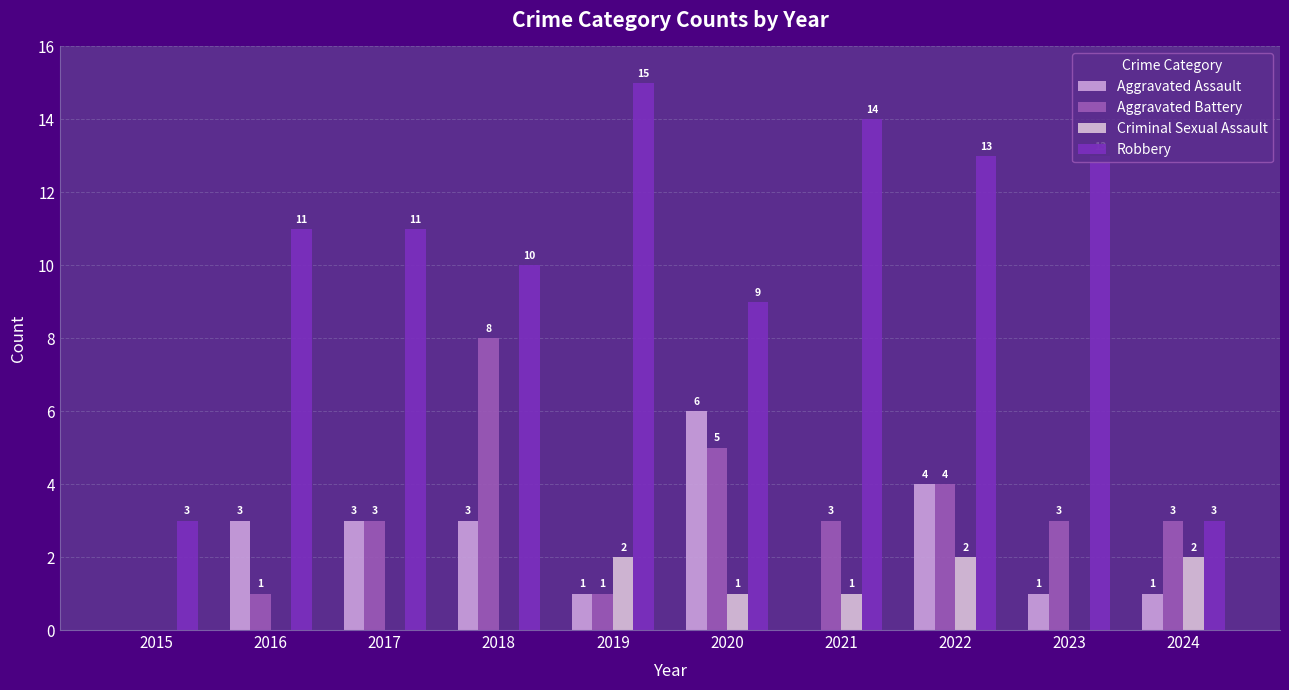

Reading right to left, extract all data points from this chart.

Aggravated Assault: 1	1	4	0	6	1	3	3	3	0
Aggravated Battery: 3	3	4	3	5	1	8	3	1	0
Criminal Sexual Assault: 2	0	2	1	1	2	0	0	0	0
Robbery: 3	13	13	14	9	15	10	11	11	3